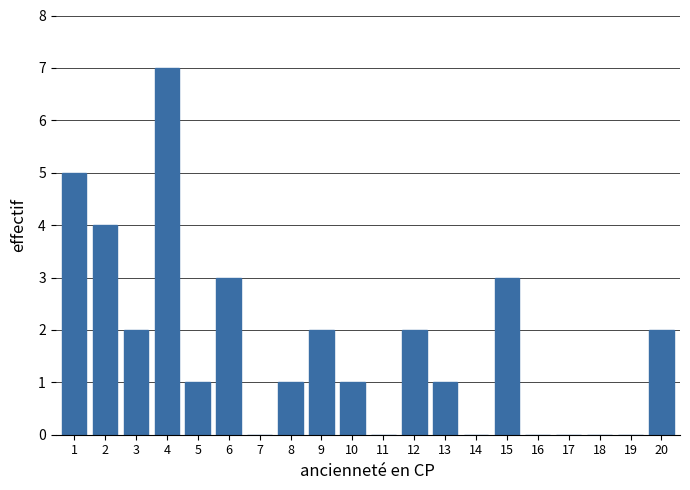

Reading left to right, what are all the values shown in this chart?

1=5	2=4	3=2	4=7	5=1	6=3	7=0	8=1	9=2	10=1	11=0	12=2	13=1	14=0	15=3	16=0	17=0	18=0	19=0	20=2